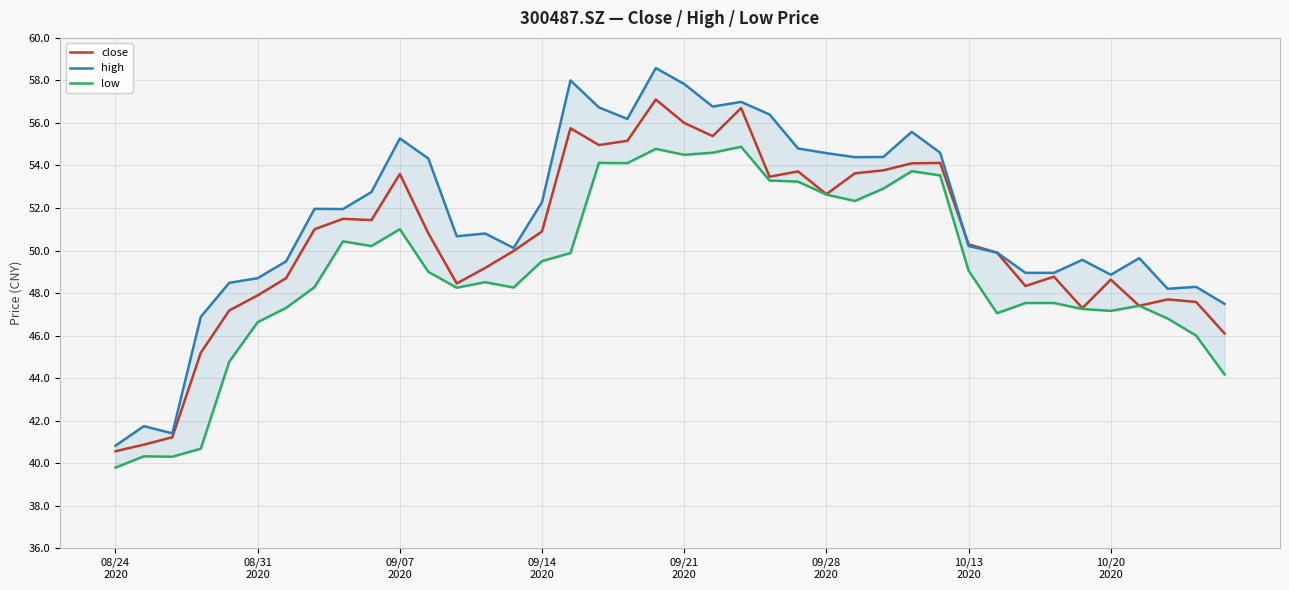

What is the maximum value for close?

57.1